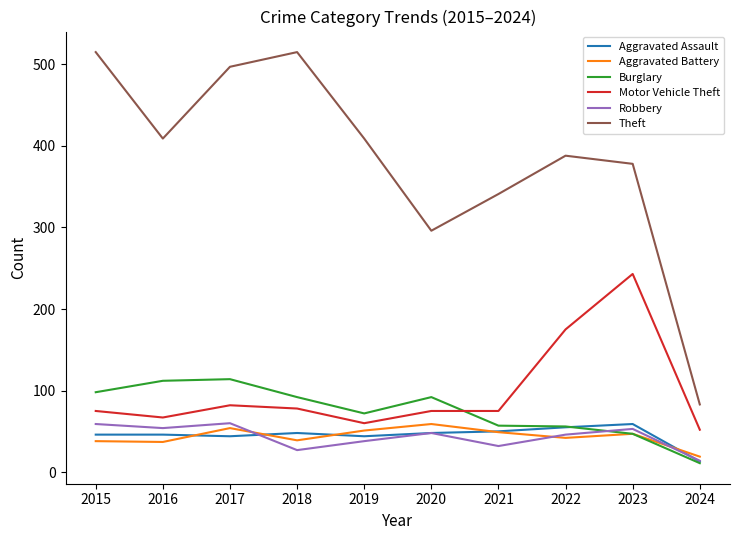

How many interior local peaks does the Theft series have?

2